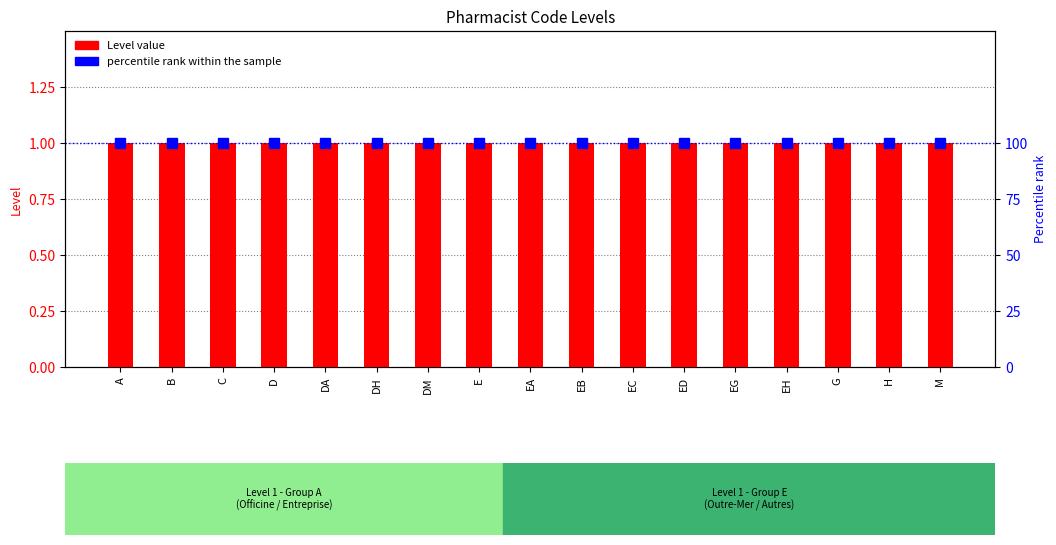

Is it true that percentile rank within the sample equals 100 at M?

True